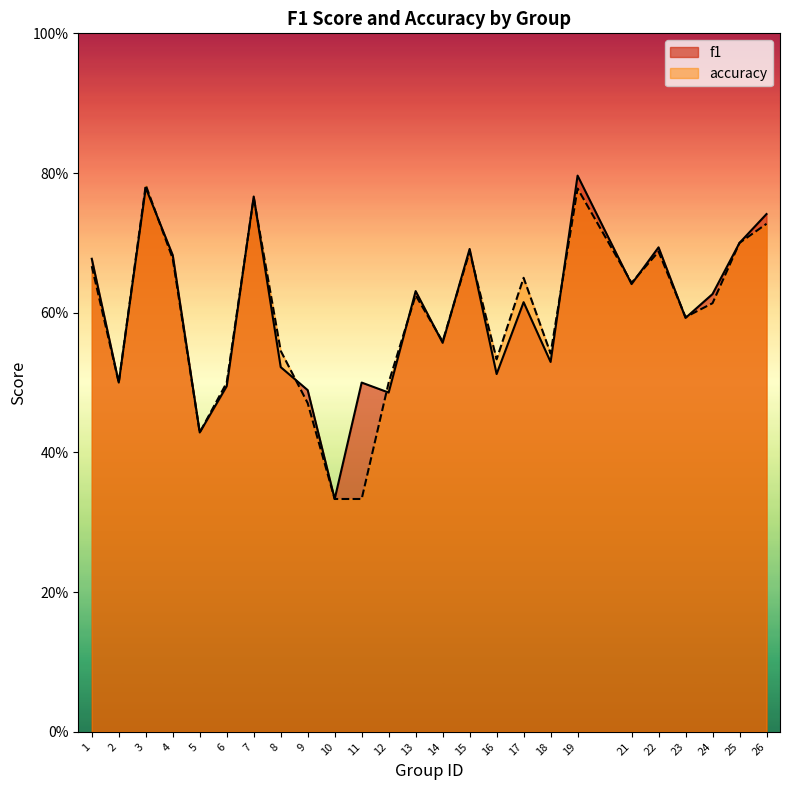

Read the accuracy value at 17.

0.7